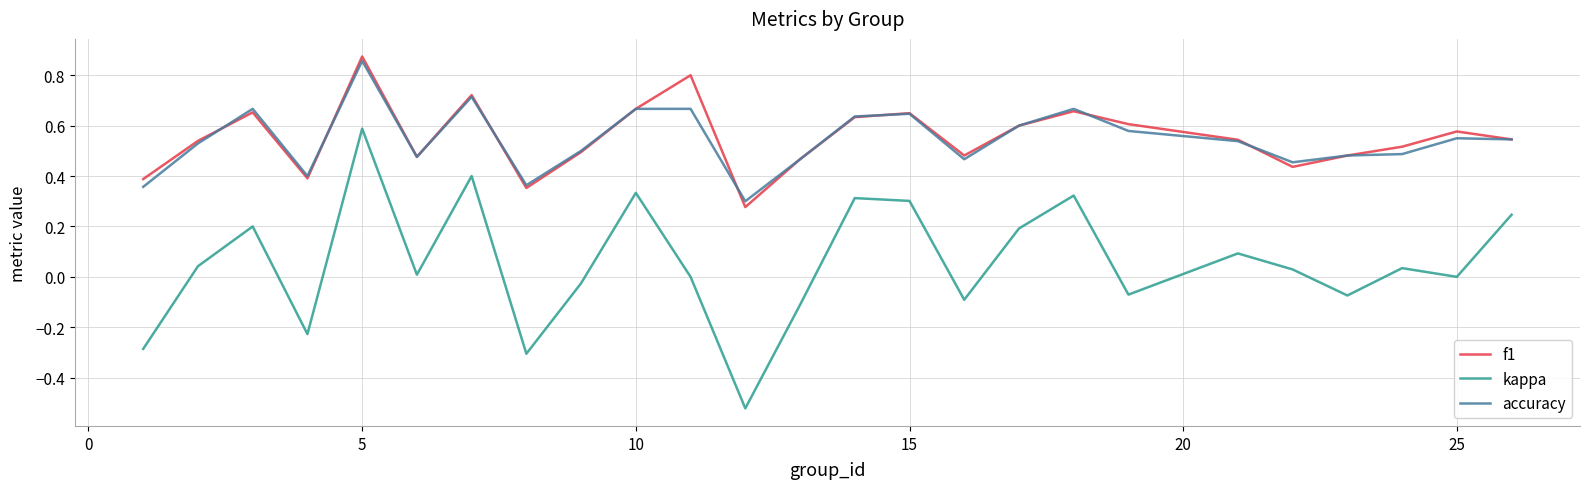

True or false: kappa and accuracy intersect in this chart.

False